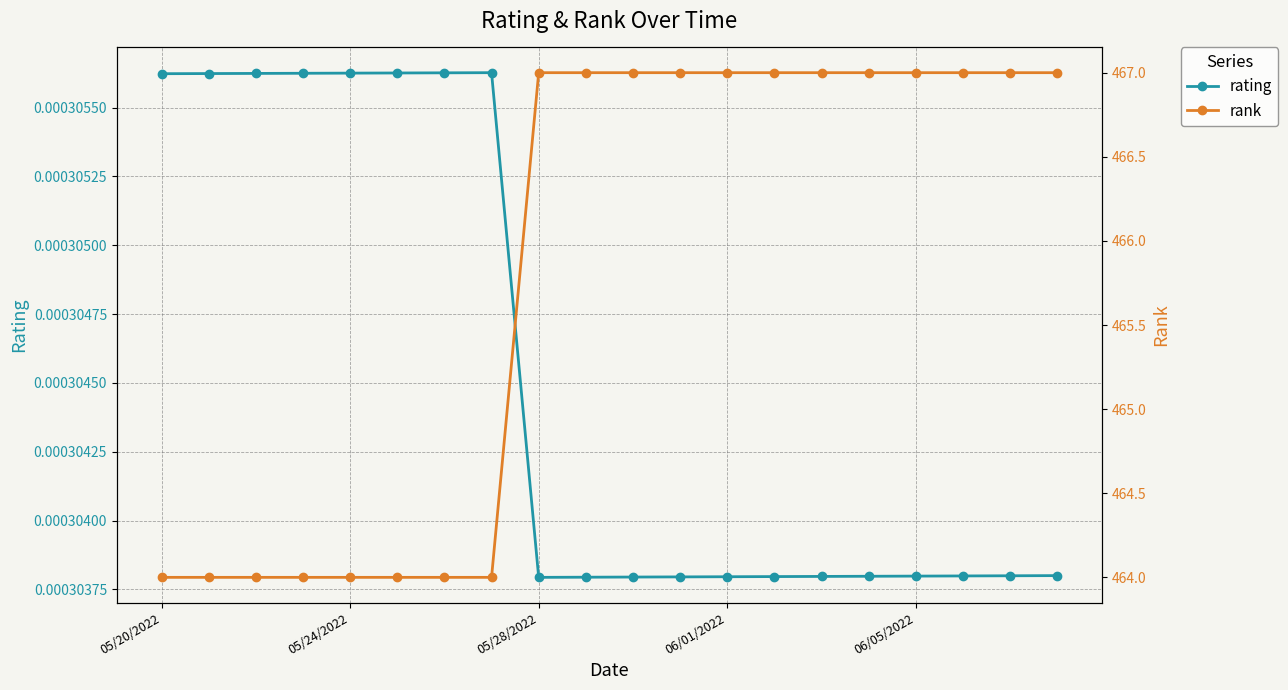

What are all the series names shown in the legend?

rating, rank